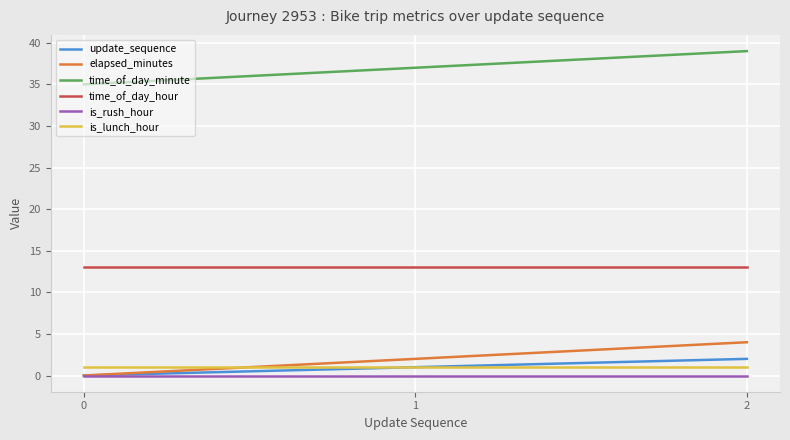

Rank the categories by elapsed_minutes value from highest to lowest.

2, 1, 0